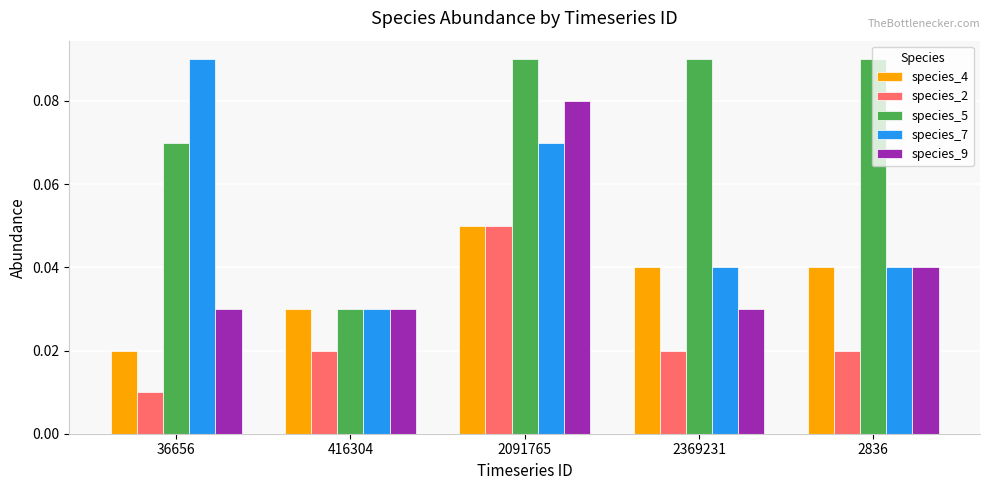

Which series changed the most between 36656 and 416304?

species_7